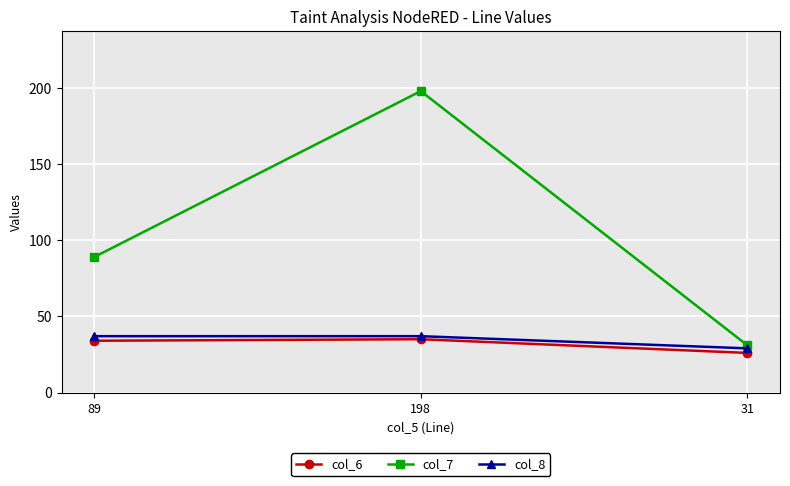

How many lines are shown in the chart?

3